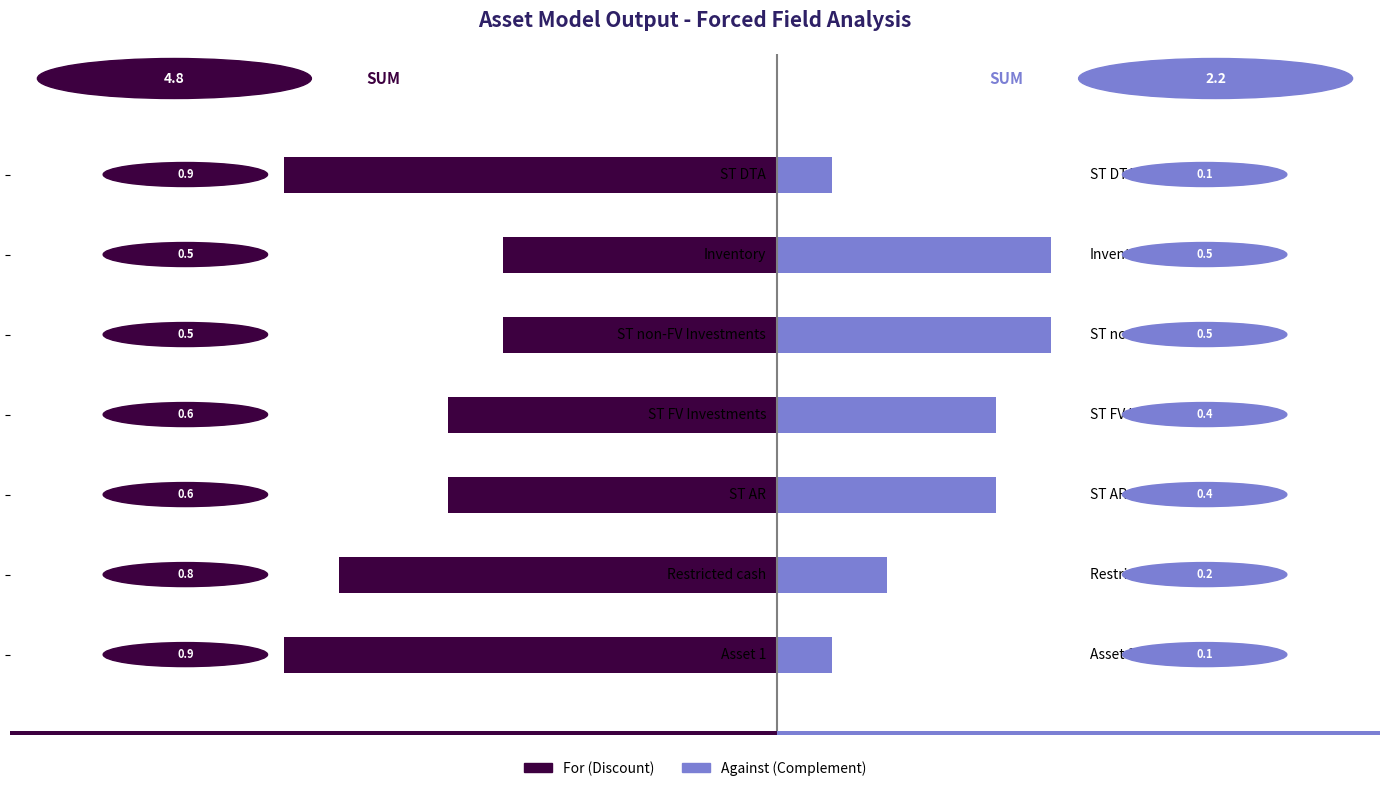

What is the label of the 3rd bar from the right?

0.5